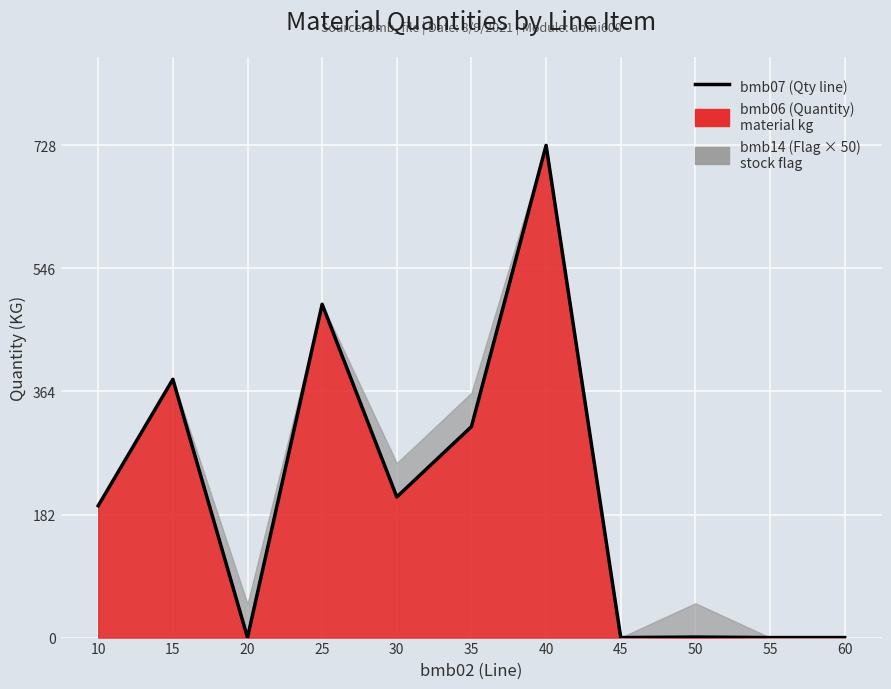

Which has a higher value, 20 or 15?

15